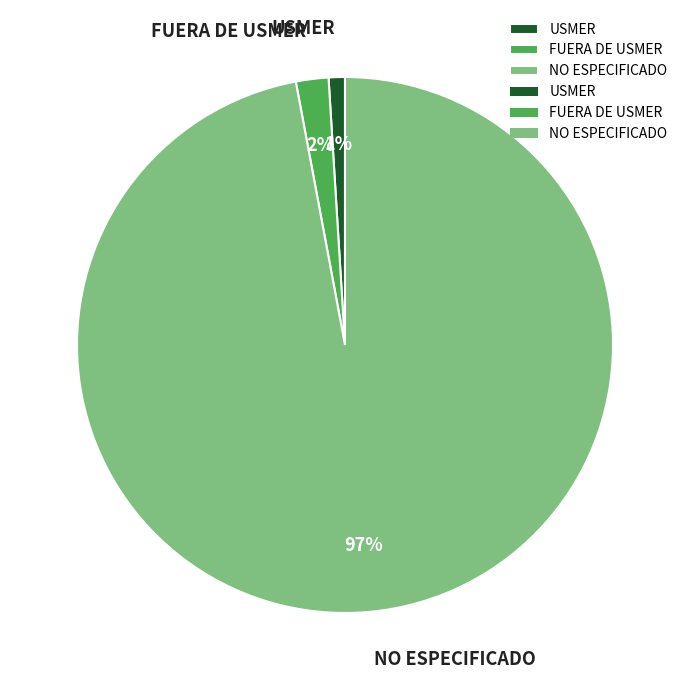

How many segments does this pie chart have?

3